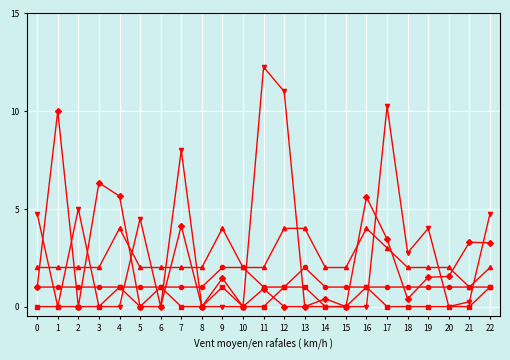

What is the spread (max minus min) of values at 3?

6.3